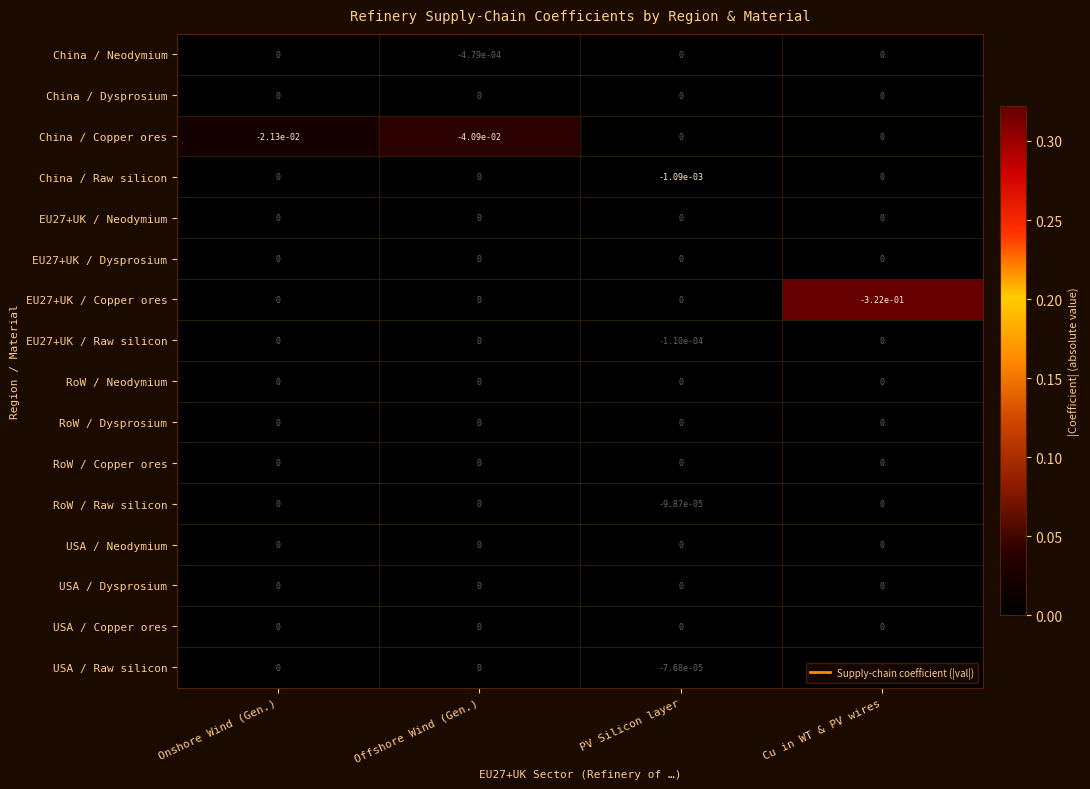

Which series has the largest range (max minus min)?

EU27+UK / Copper ores